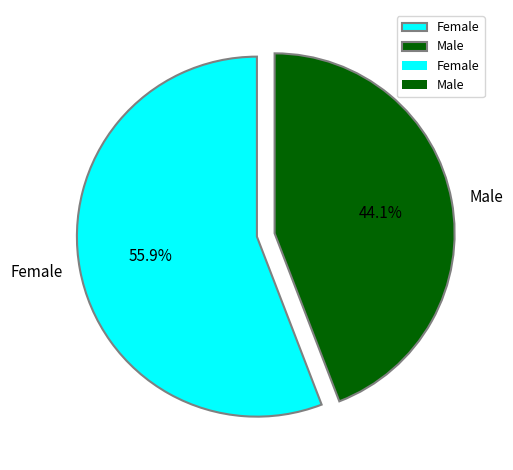

Combined, what portion of the pie is Male and Female?

100.0%